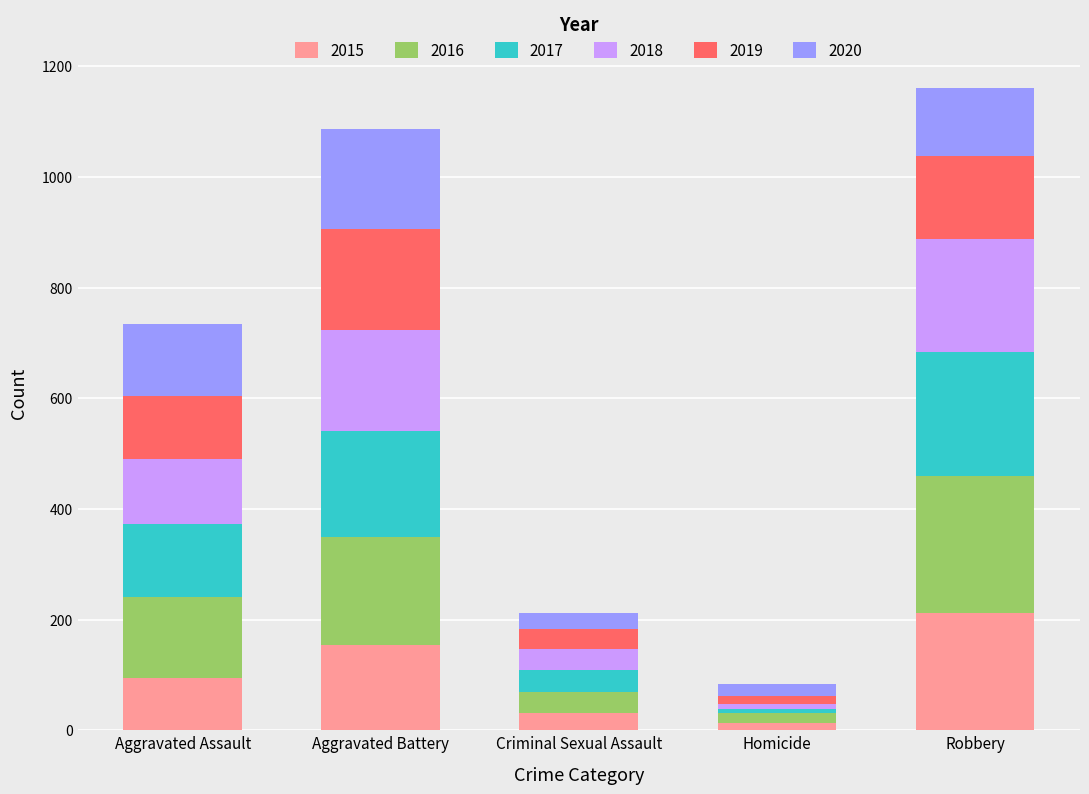

What is the sum of all 2015 values?

505